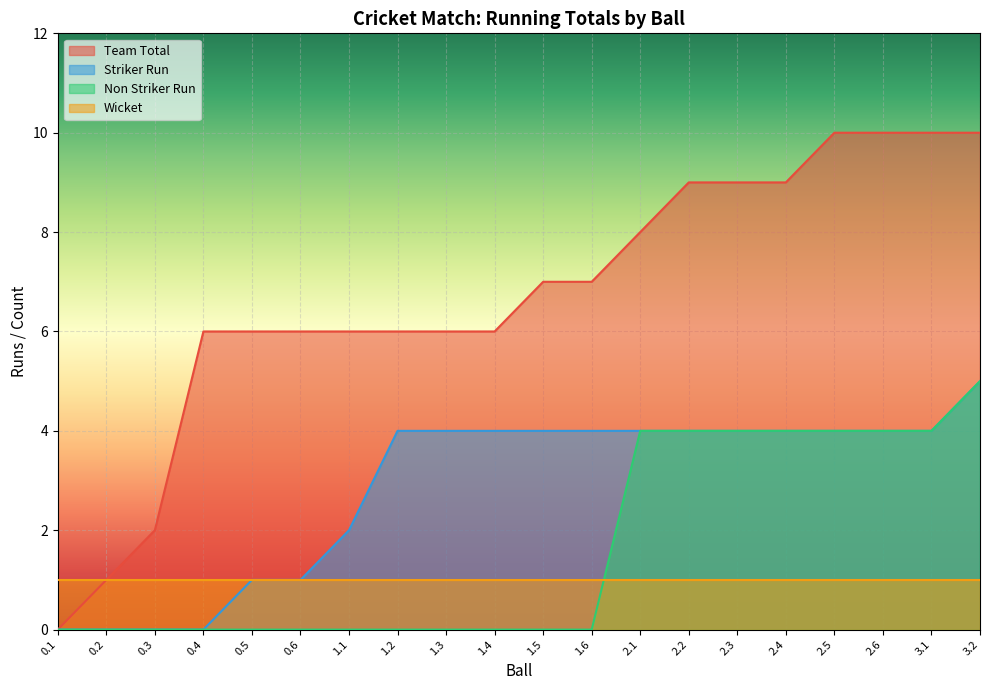

What position from the right is 1.4?

11